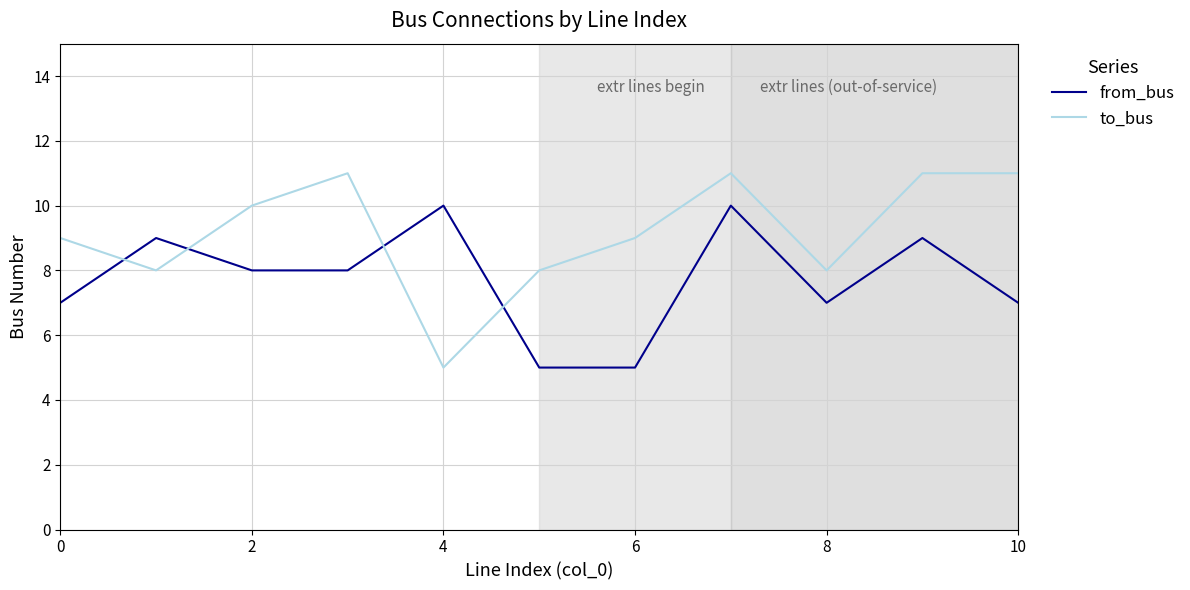

True or false: to_bus and from_bus intersect in this chart.

True